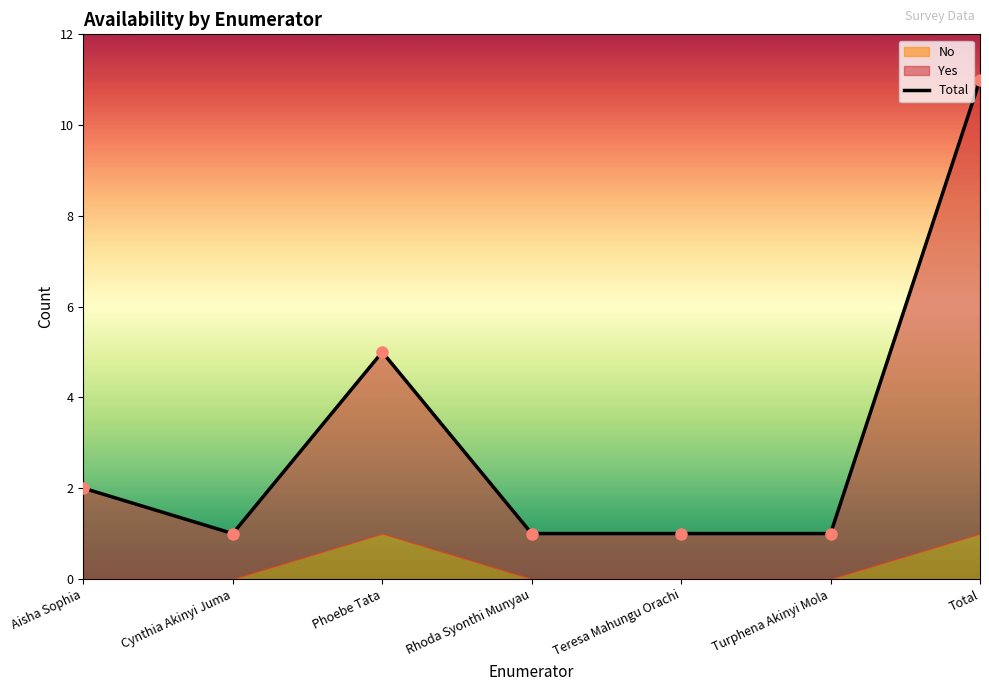

Approximately how many times larger is the value at Teresa Mahungu Orachi compared to Phoebe Tata?

0.2